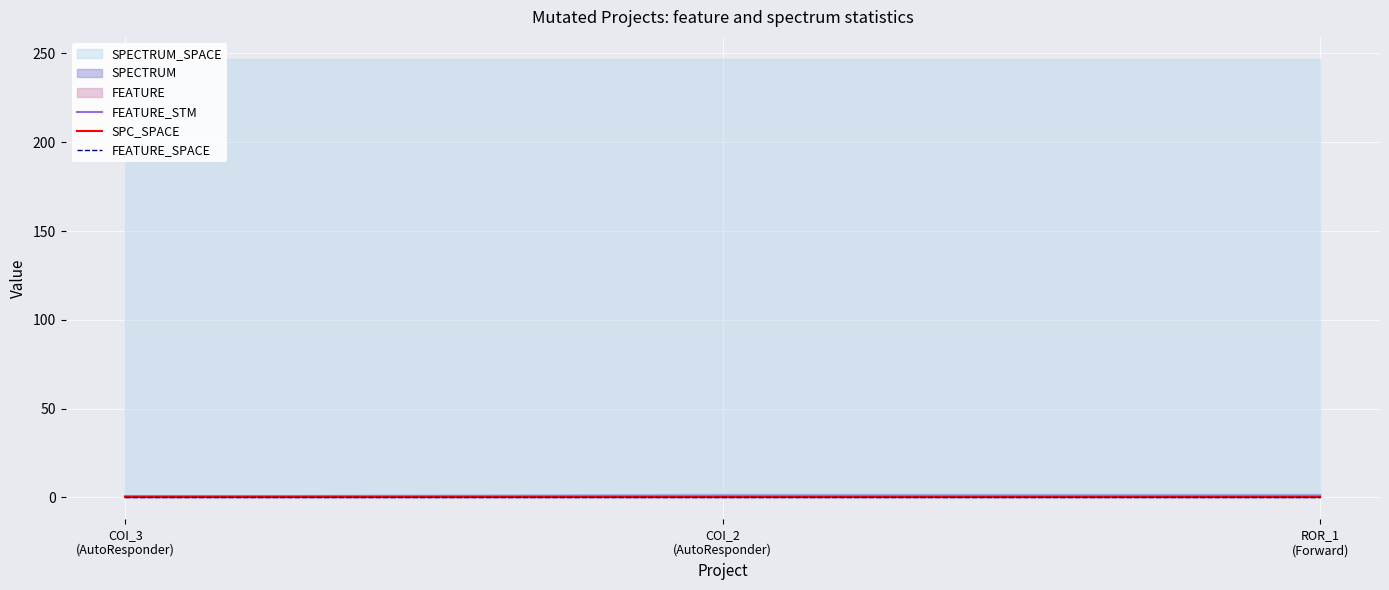

What is the highest value of the FEATURE_STM series?

1